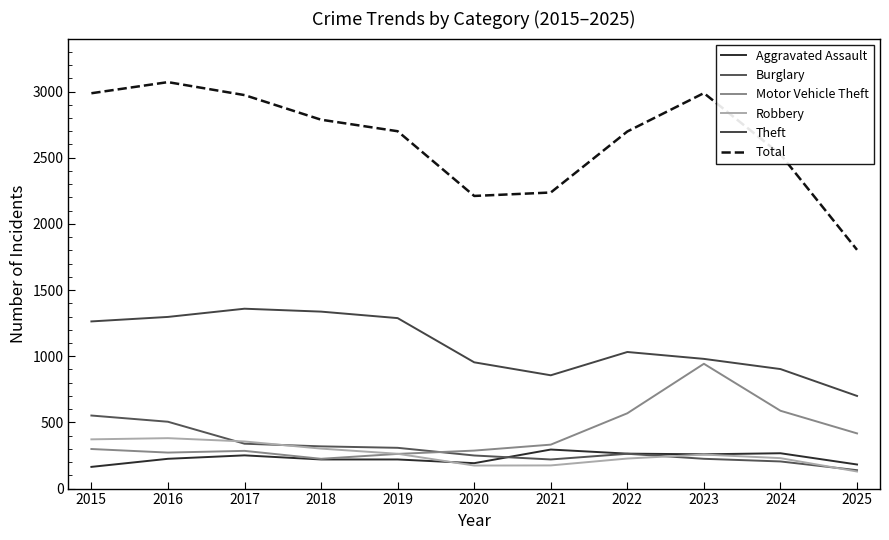

Does the chart display data point markers on the line(s)?

No